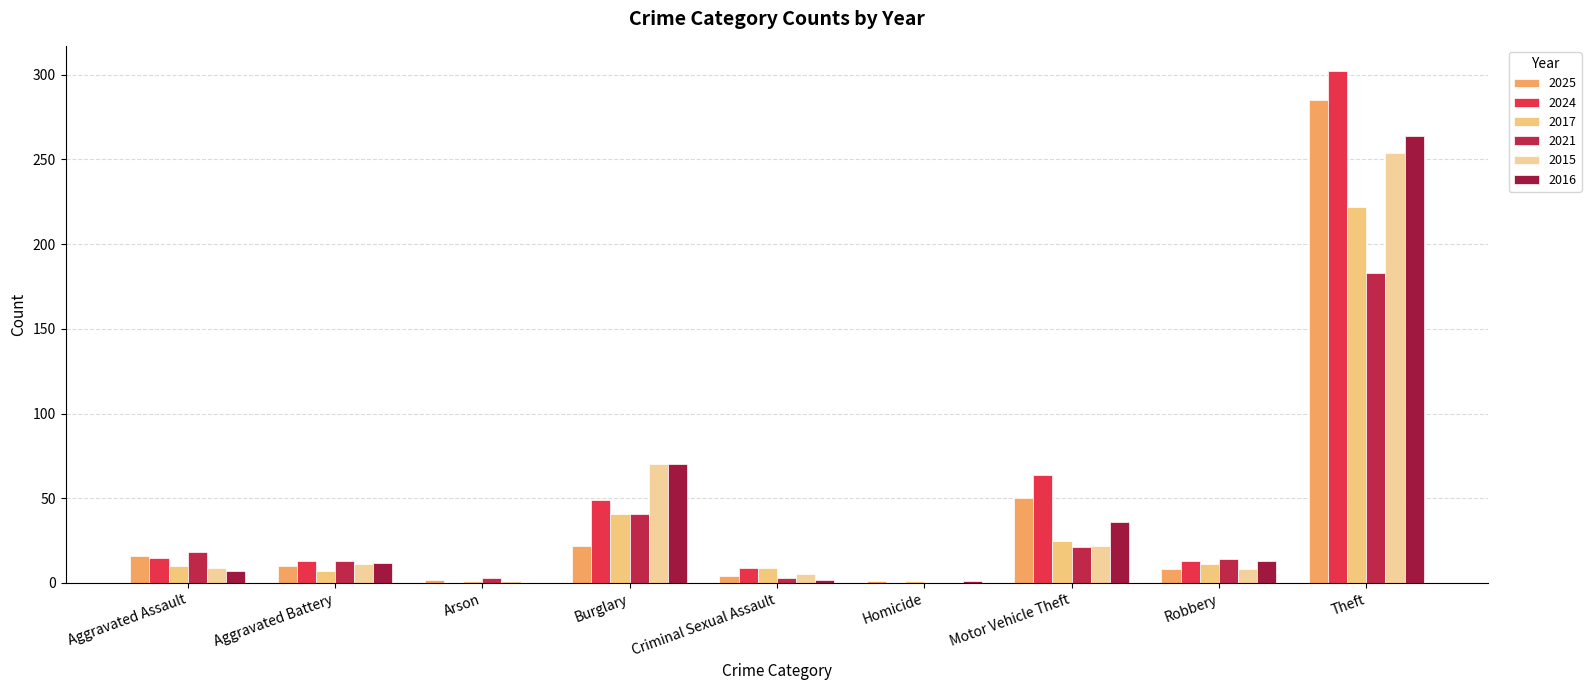

What is the difference between the maximum and second lowest values in the 2024 series?

302